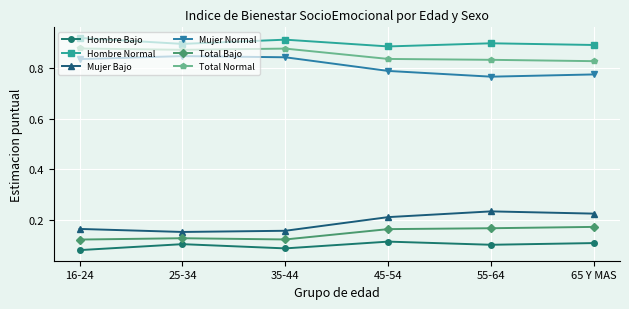

True or false: Total Bajo has more than 0 interior local peaks.

True